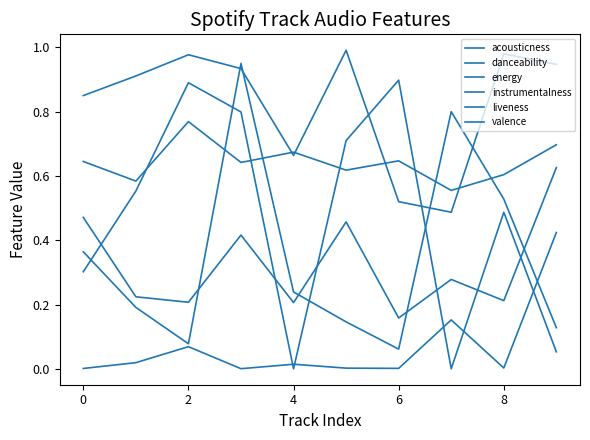

Count the number of categories in the chart.

10